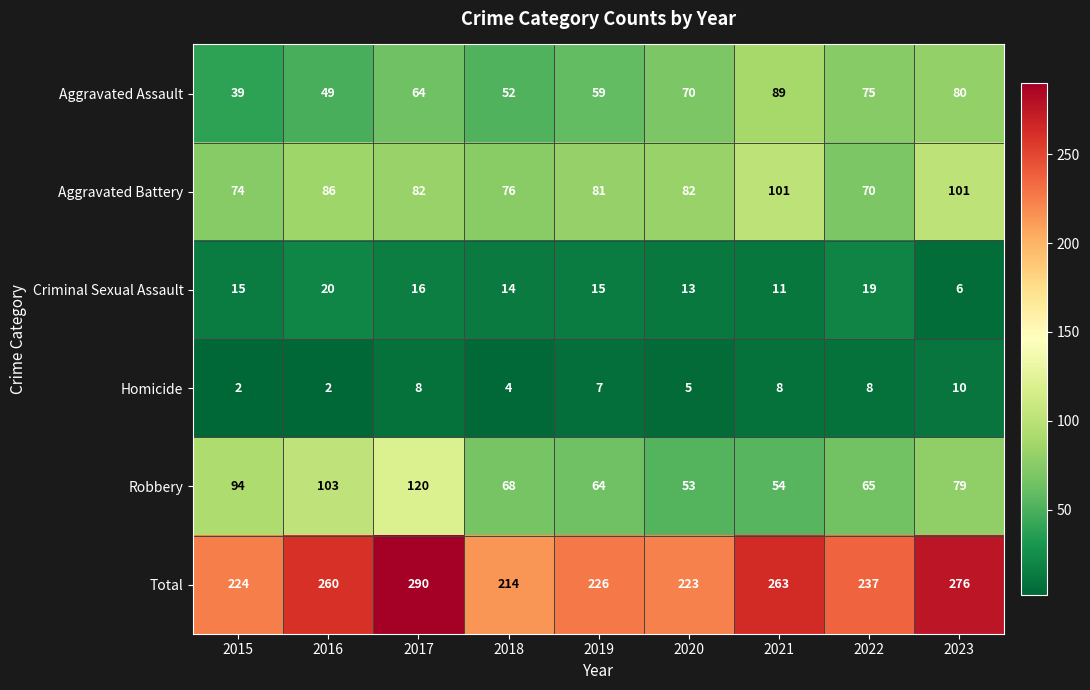

Which series has the largest total across all categories?

Total